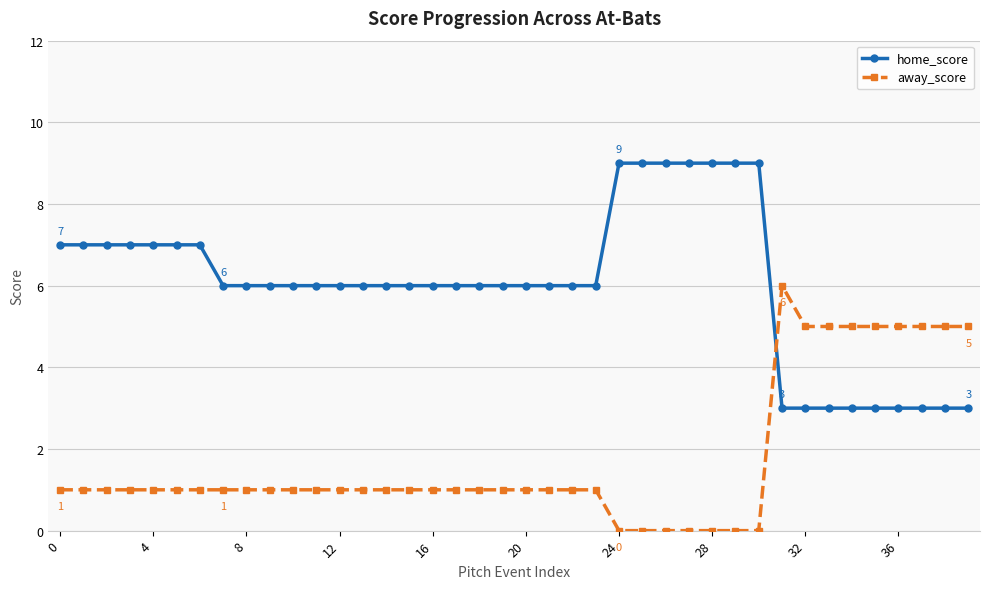

Which series has the largest total across all categories?

home_score